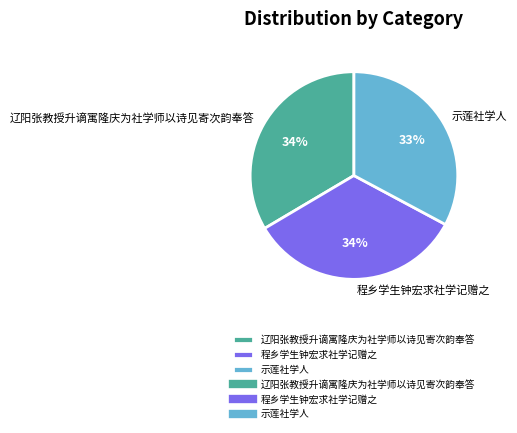

Which category has the smallest portion of the pie?

示莲社学人